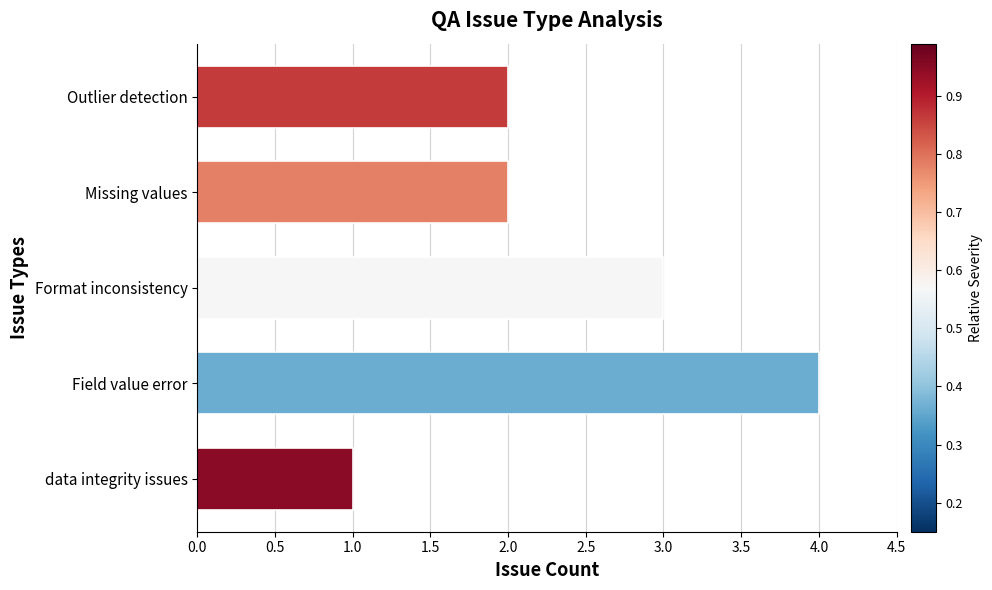

What is the ratio of the value at Field value error to the value at data integrity issues?

4.0